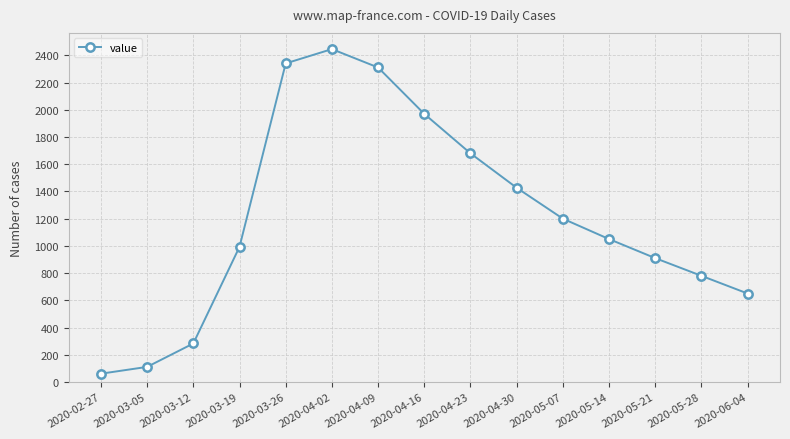

What is the average value?

1214